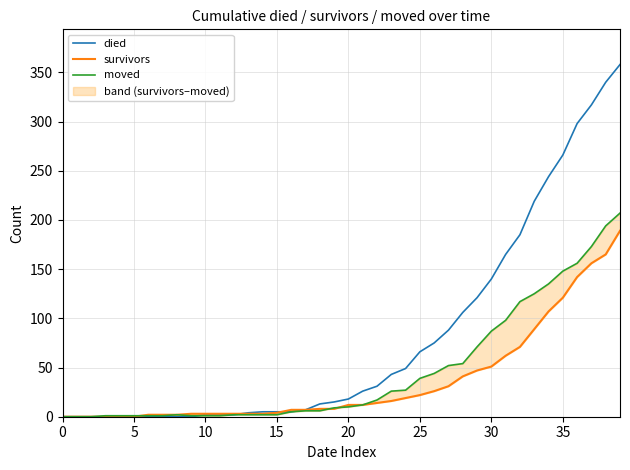

What is the highest value of the died series?

358